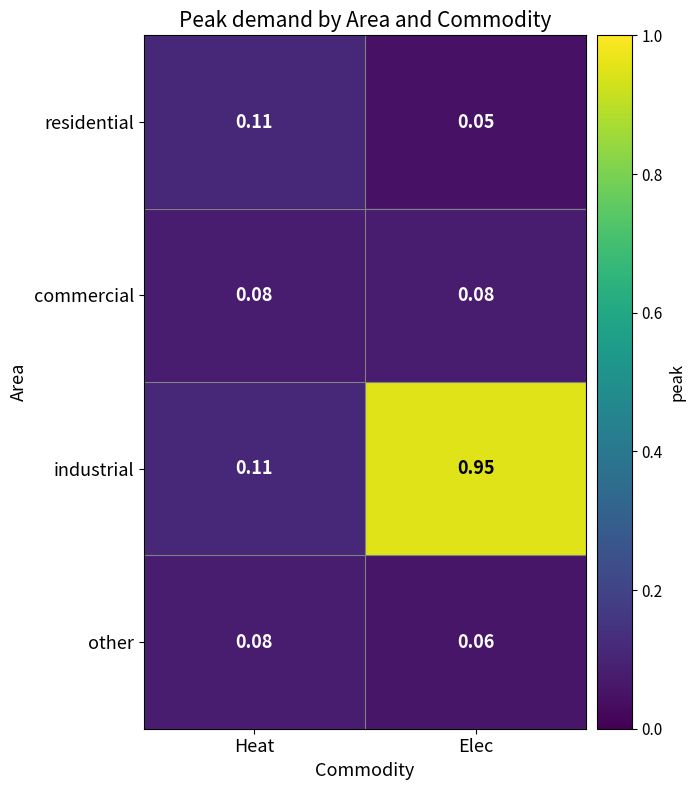

Rank the categories by other value from highest to lowest.

Heat, Elec